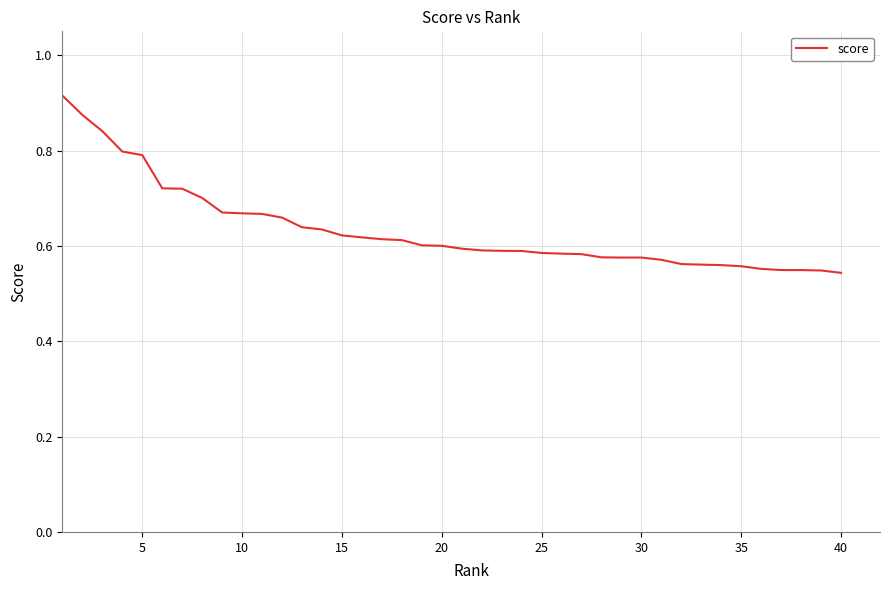

What is the difference between the maximum and minimum values?

0.4